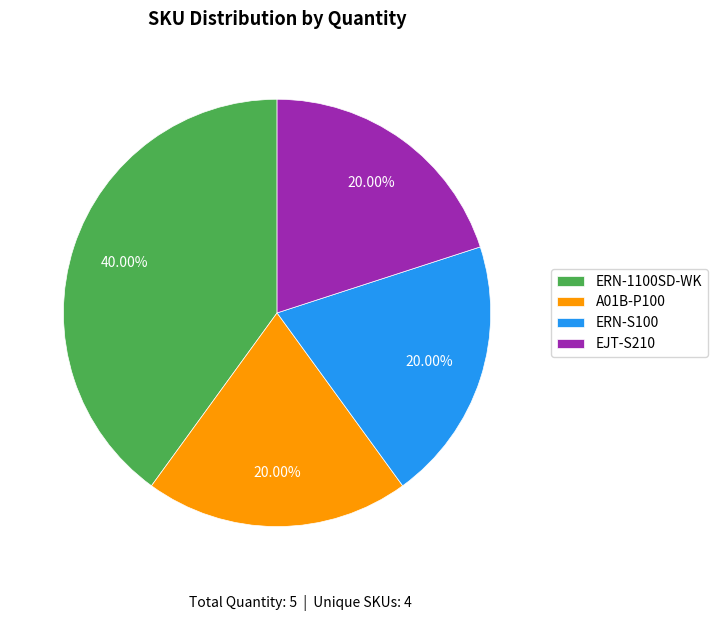

Do ERN-1100SD-WK and A01B-P100 together represent more than half of the pie?

Yes